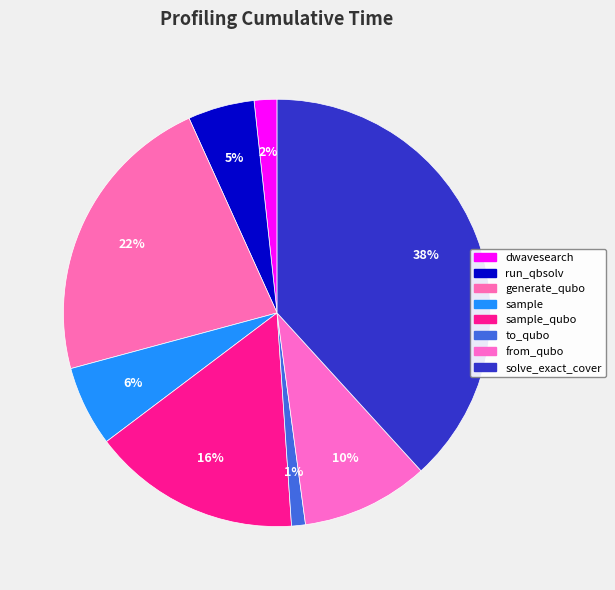

How many slices are in this pie chart?

8